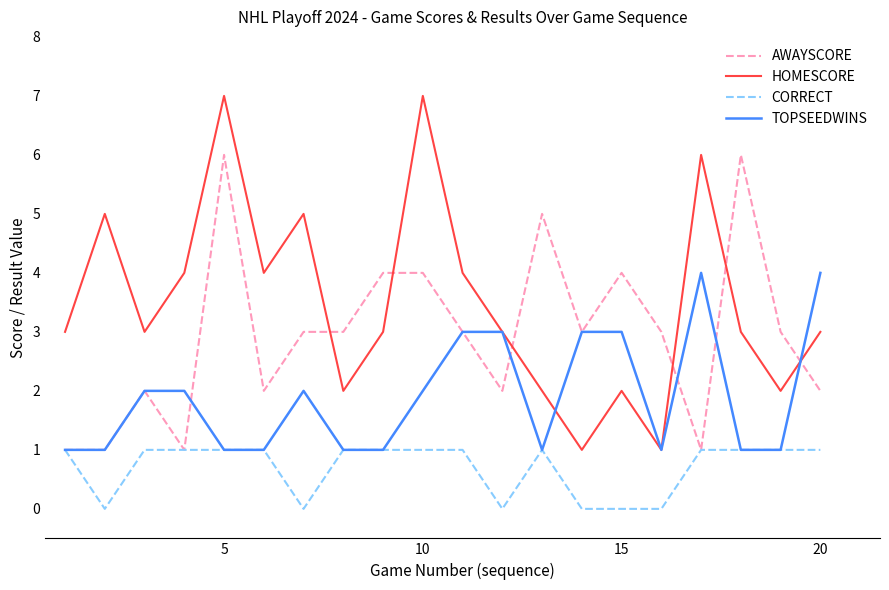

Which series has the widest spread of values?

HOMESCORE